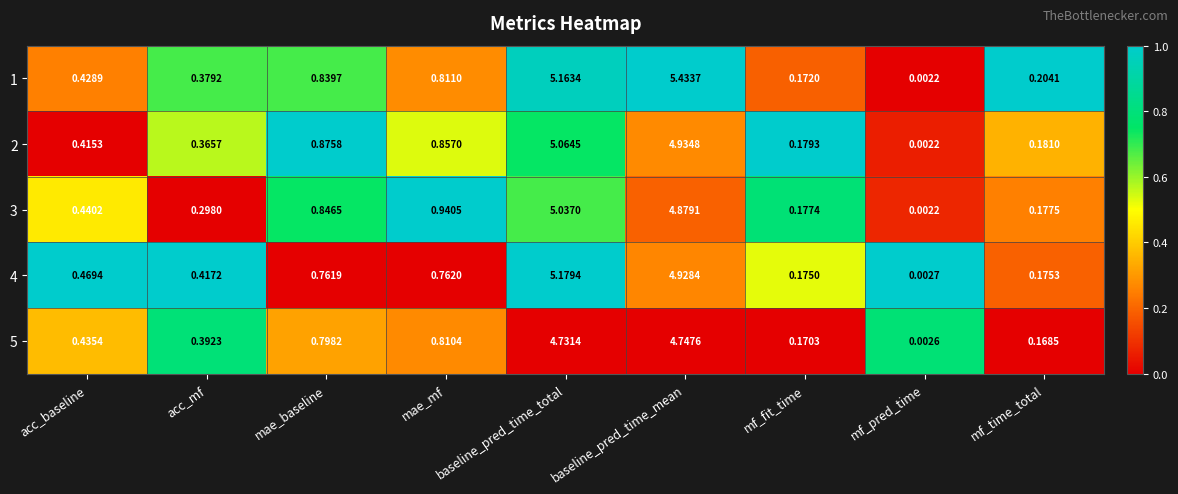

At which label is 5 closest to 2?

mae_mf